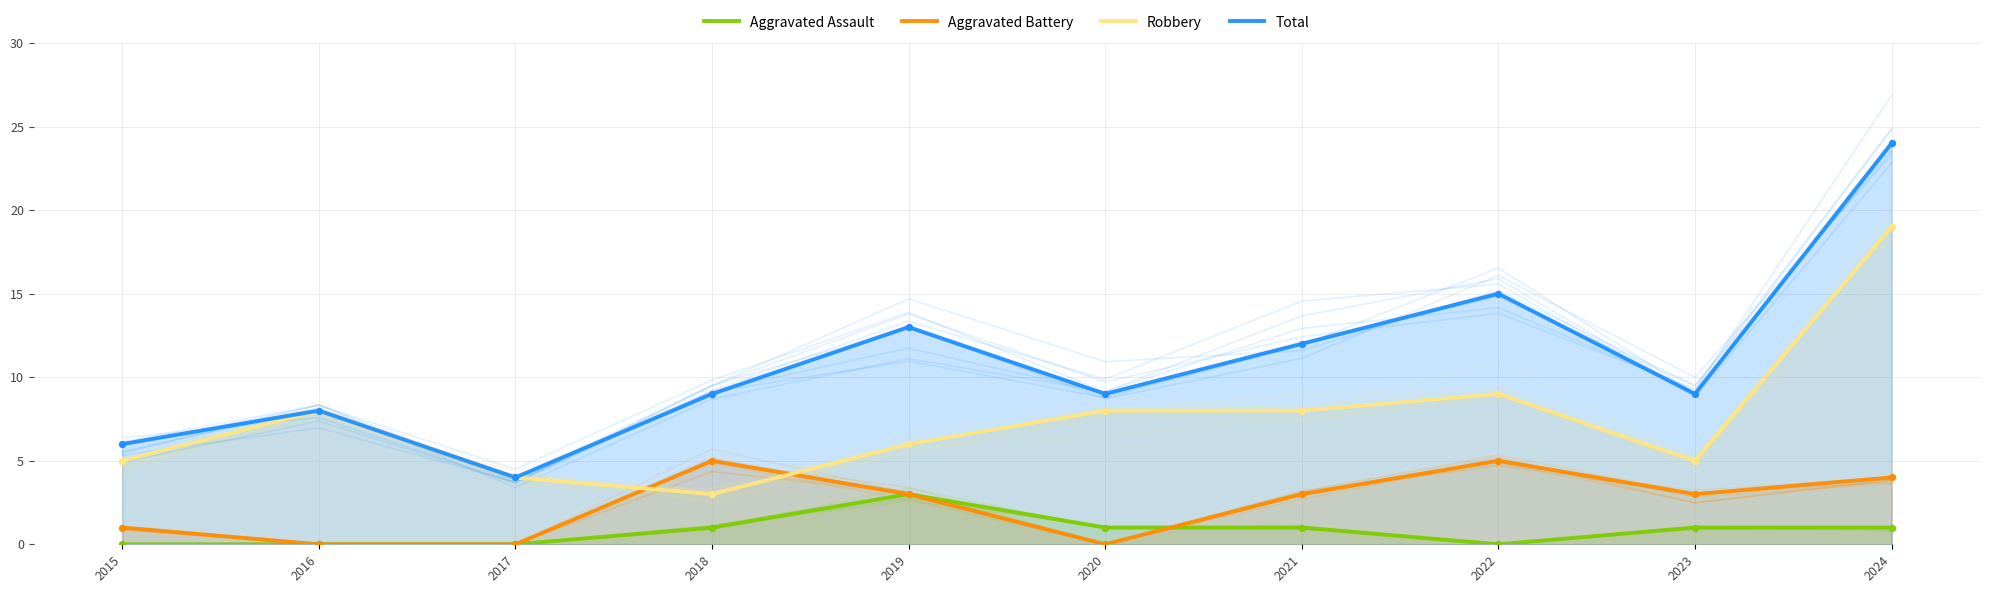

At which category is the sum across all series the highest?

2024